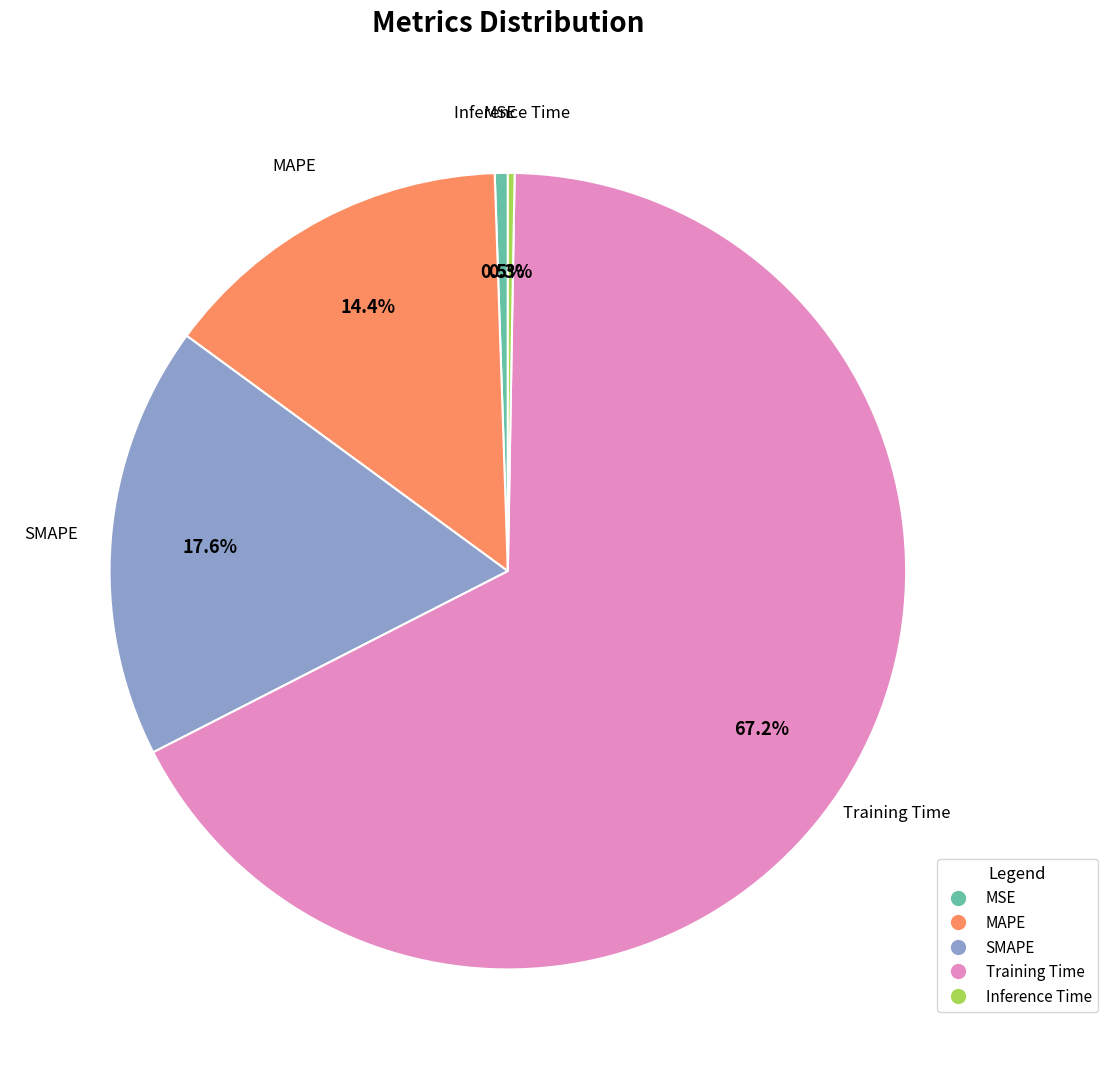

Which category has the biggest portion of the pie?

Training Time